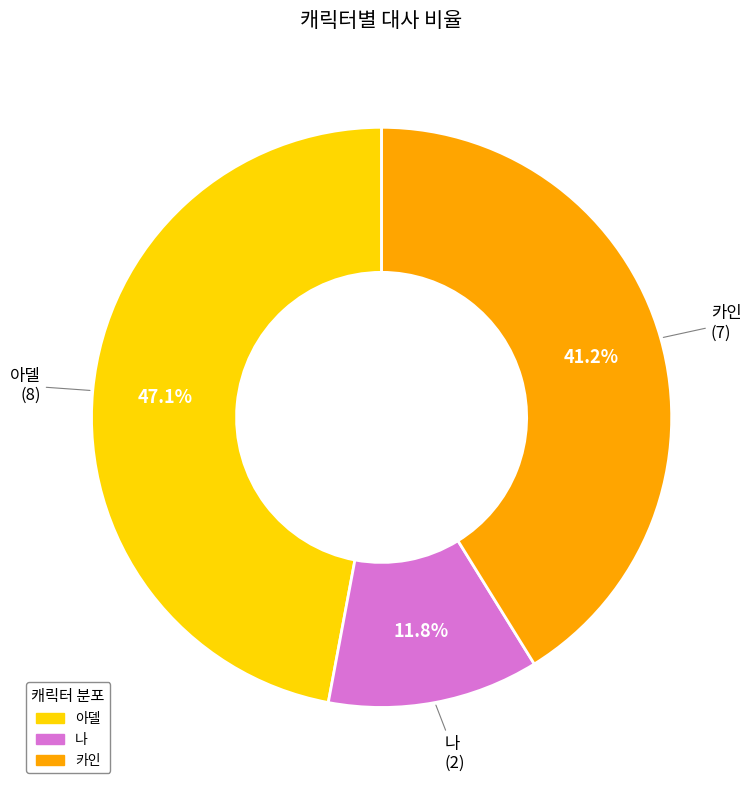

To the nearest percent, what portion does 나 represent?

12%